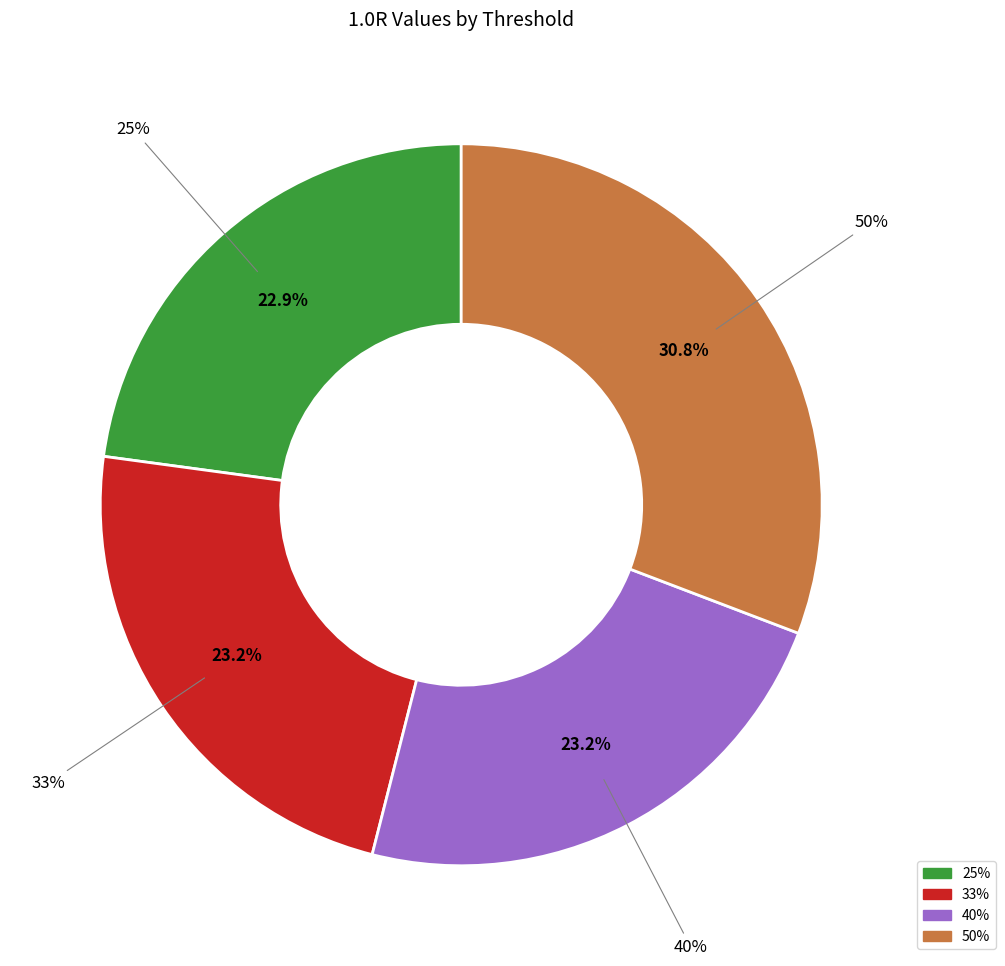

Is it true that 33% is 11% of the pie?

False